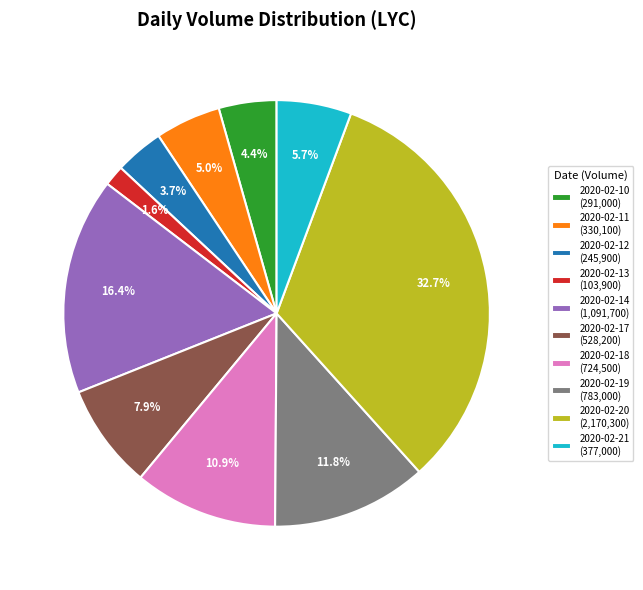

What is the ratio of the value at 2020-02-17 to the value at 2020-02-11?

1.6